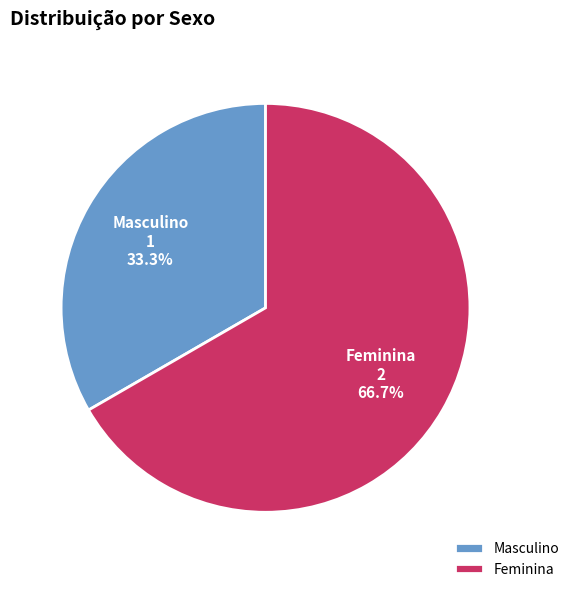

Which category has the biggest portion of the pie?

Feminina